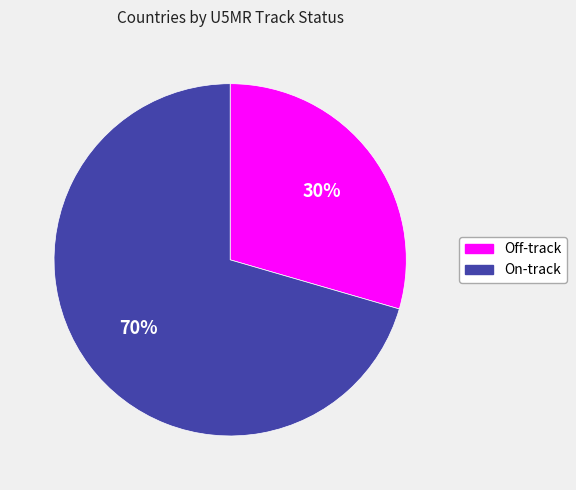

Is the sum of Off-track and On-track greater than half?

Yes